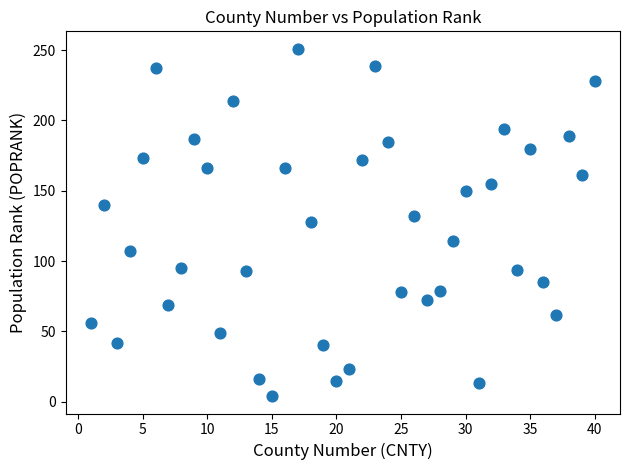

What is the range of Y values (max minus min)?

247